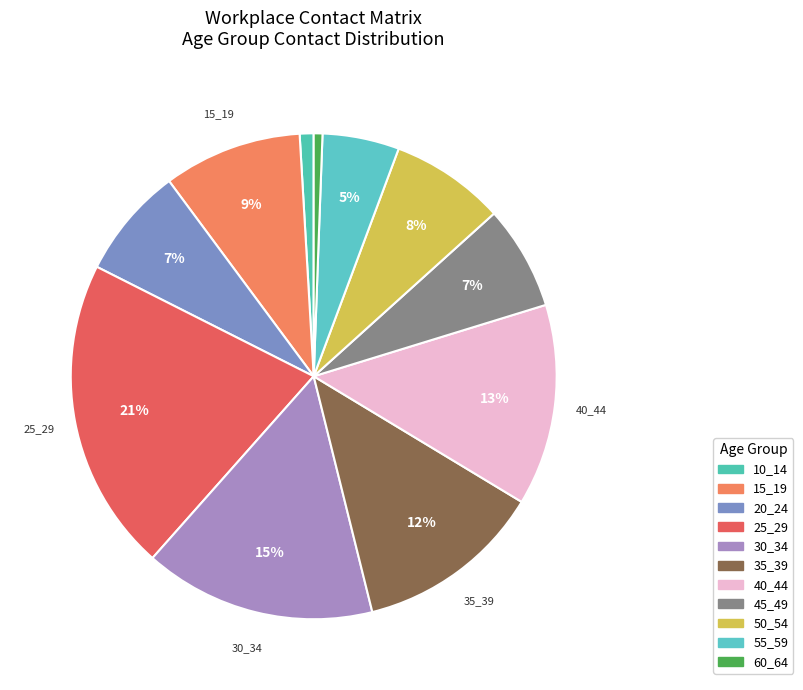

To the nearest percent, what is the combined percentage of 15_19 and 25_29?

30%